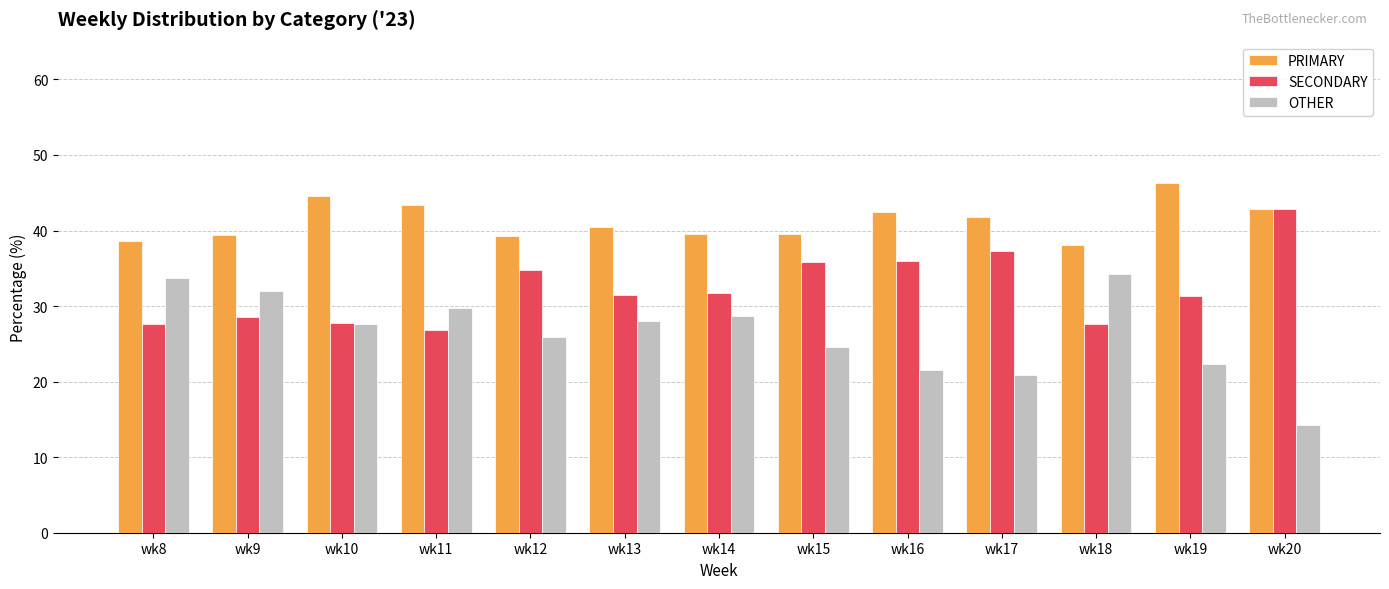

What is the sum of all OTHER values?

343.8